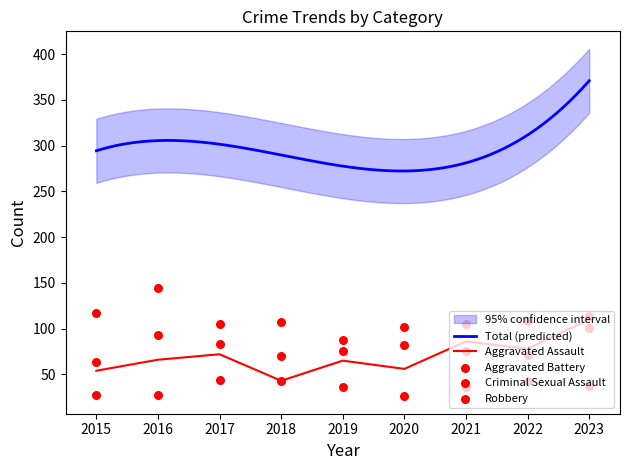

Is the value of Aggravated Battery at 2017 greater than the value of Robbery at 2015?

No